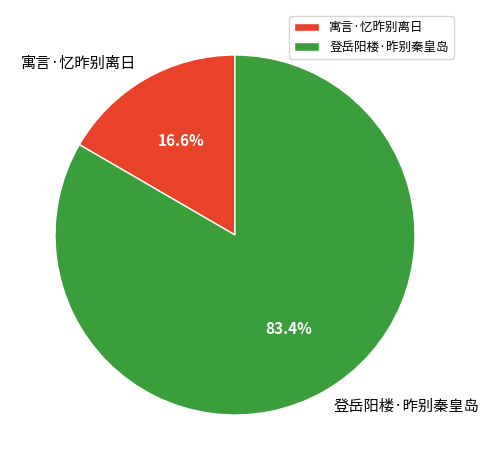

To the nearest percent, what percentage of the pie is 登岳阳楼·昨别秦皇岛?

83%